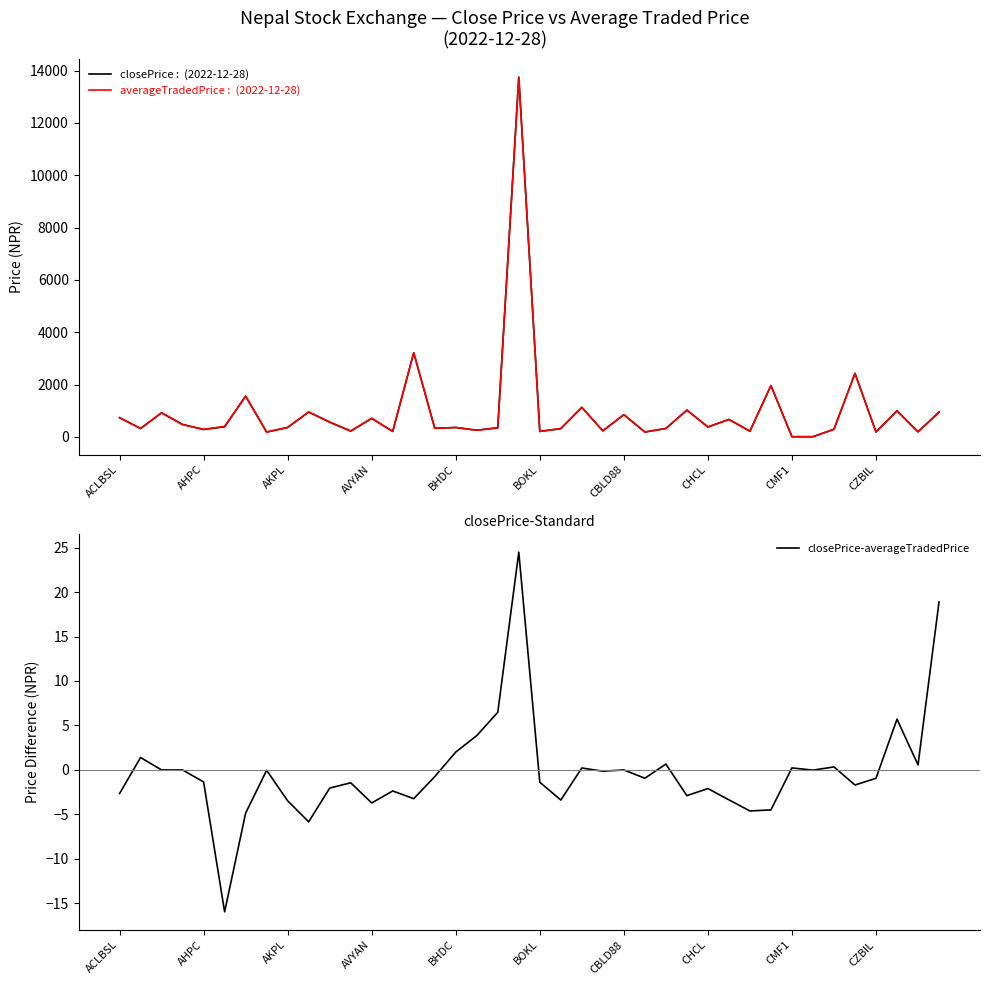

How many values in the closePrice-averageTradedPrice series exceed 0?

12